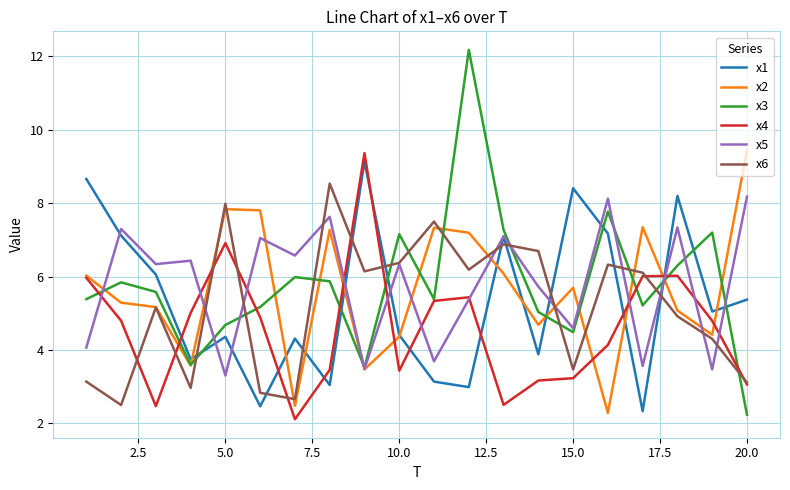

How many lines are shown in the chart?

6